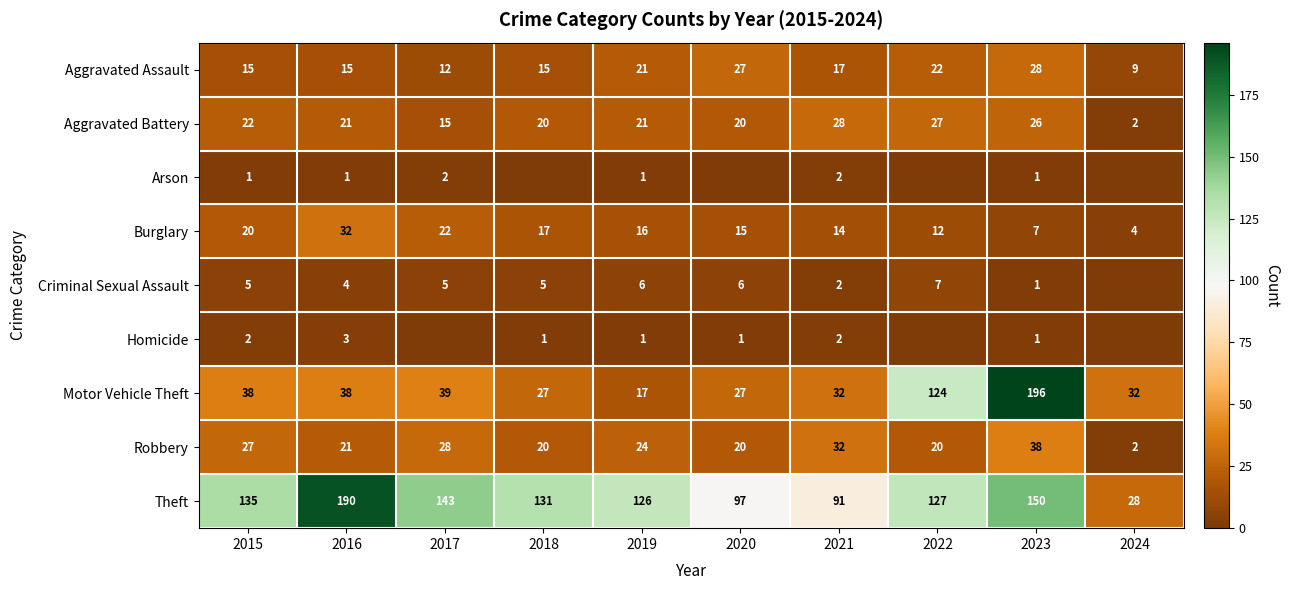

What is the average value of the Theft series?

122